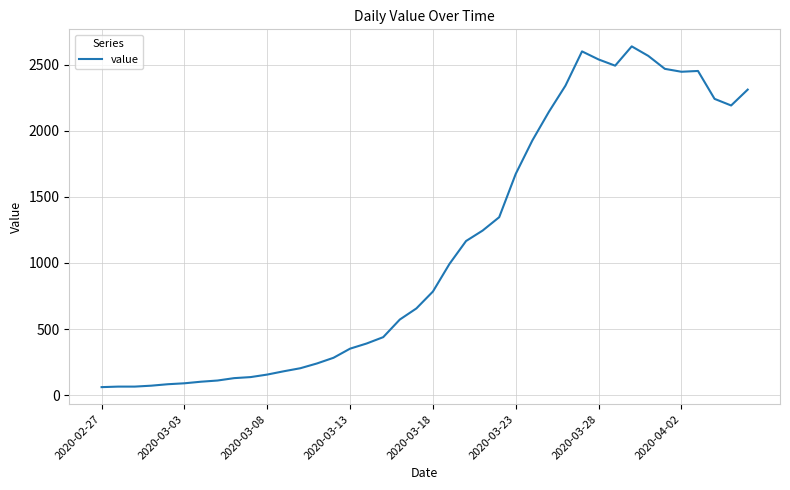

What is the minimum value shown in the chart?

61